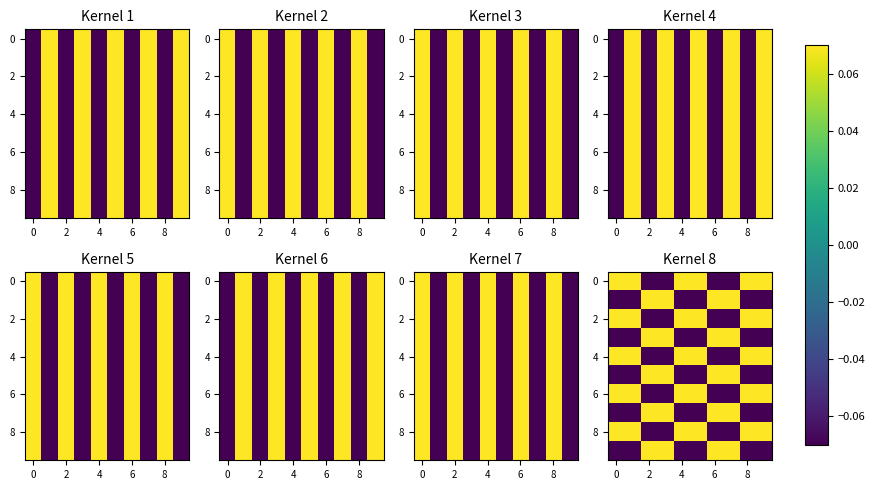

What is the difference between the highest and lowest values at 10?

0.1